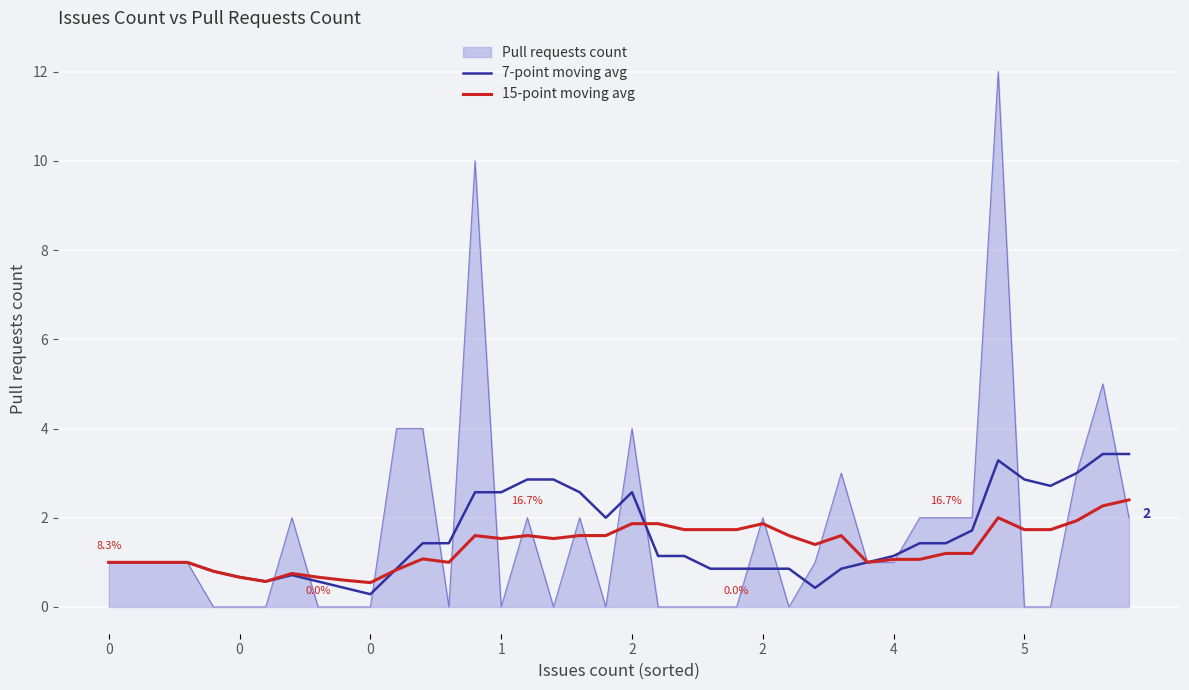

What is the maximum value shown in the chart?

12.0